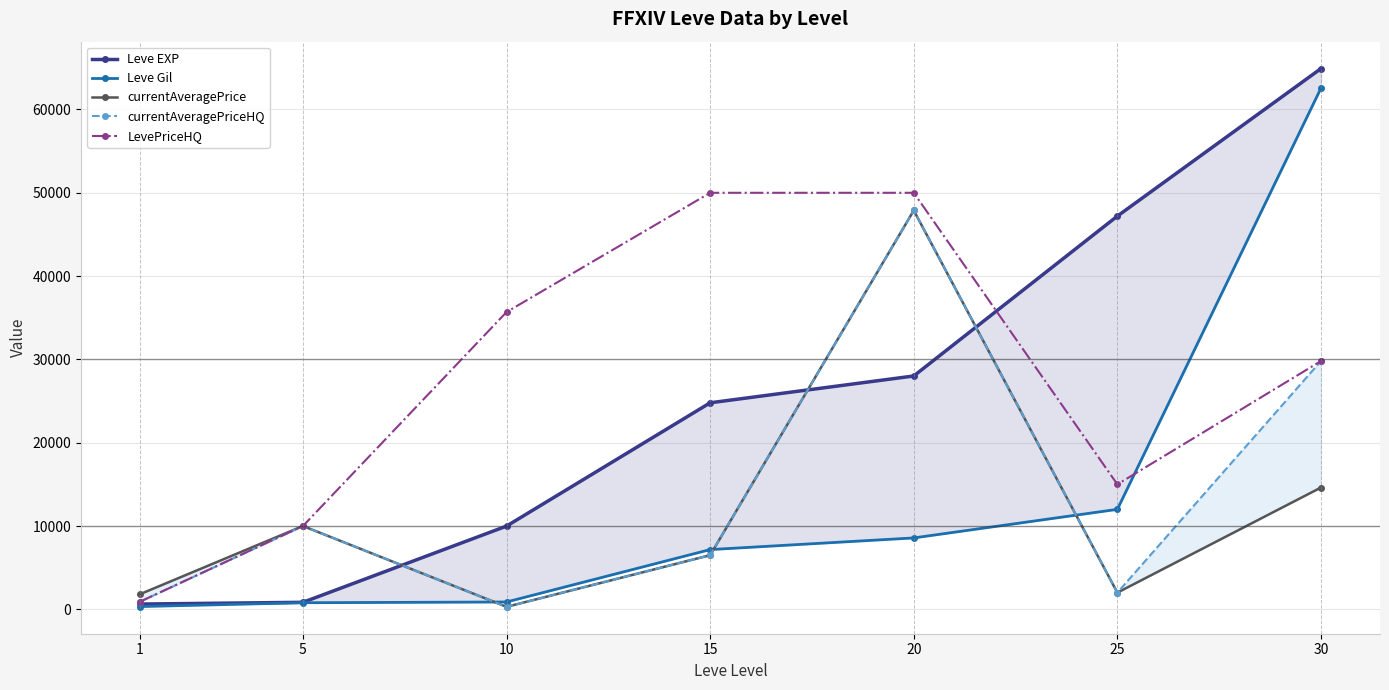

The Leve EXP series shows 477 at 5. True or false?

False